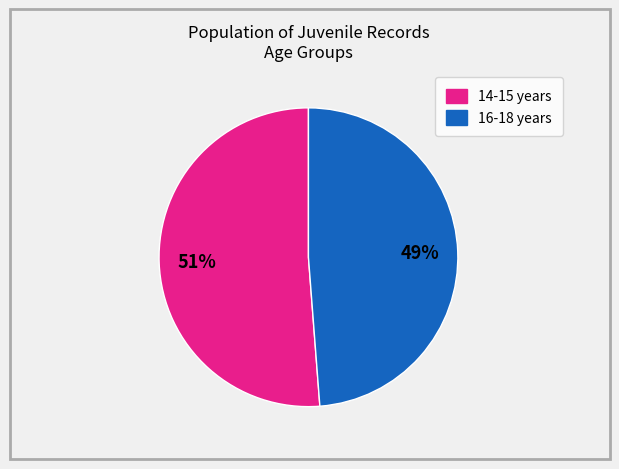

Does any single category account for the majority?

Yes